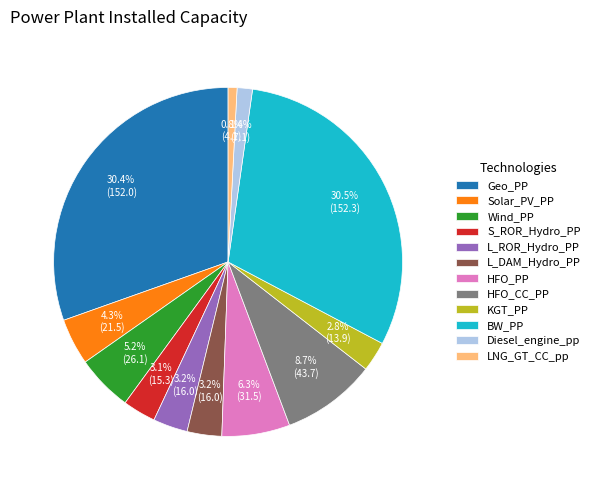

What portion of the pie excludes Wind_PP?

94.8%